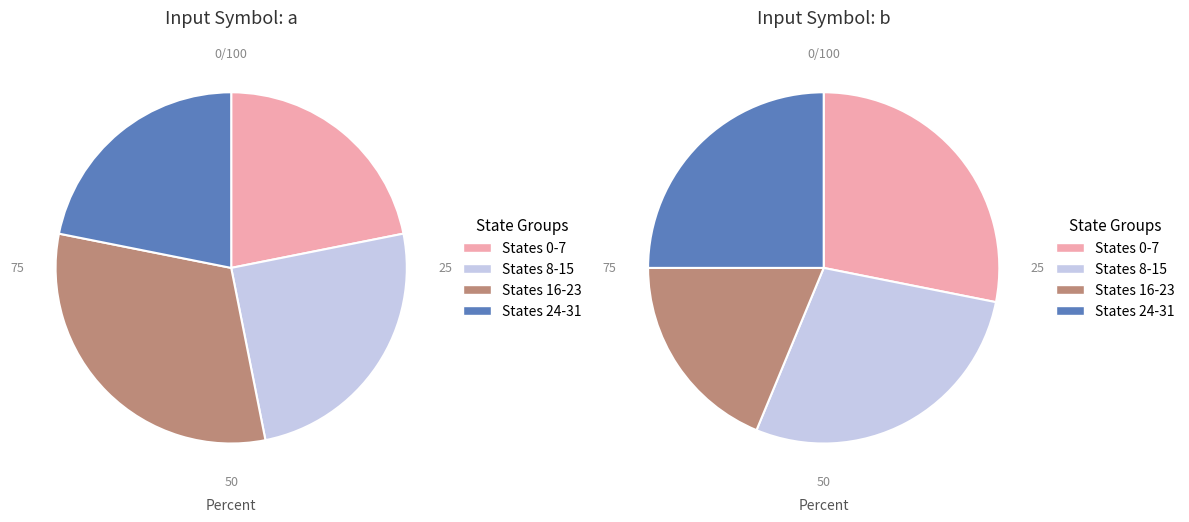

Between 8 and 28, which series saw the biggest shift?

input_a